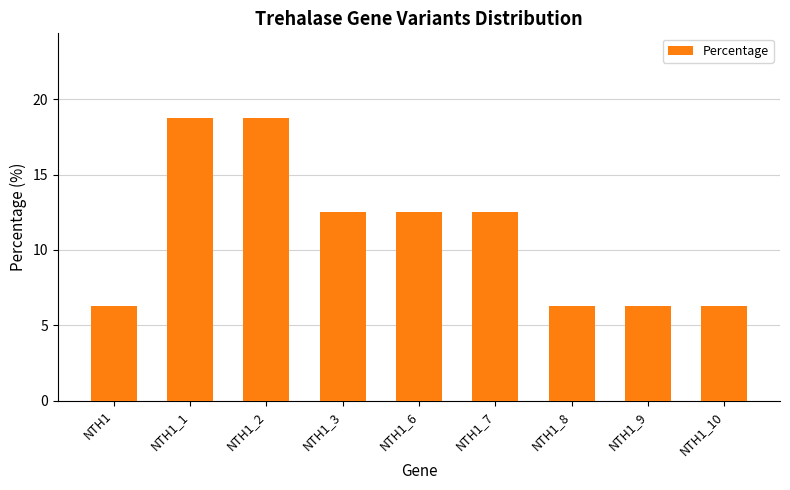

What is the maximum value shown in the chart?

18.8